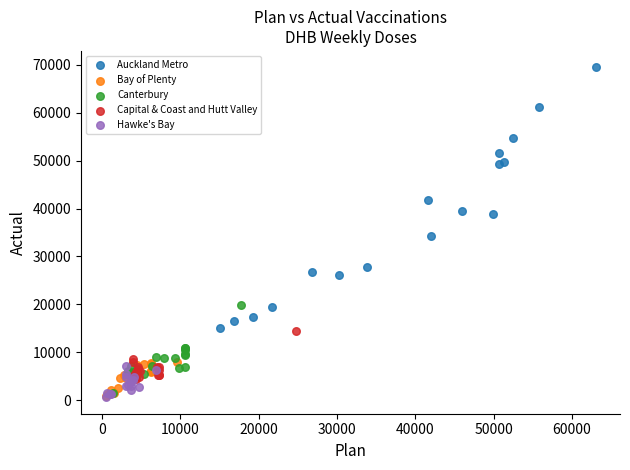

Which series contains the highest Y value?

Auckland Metro